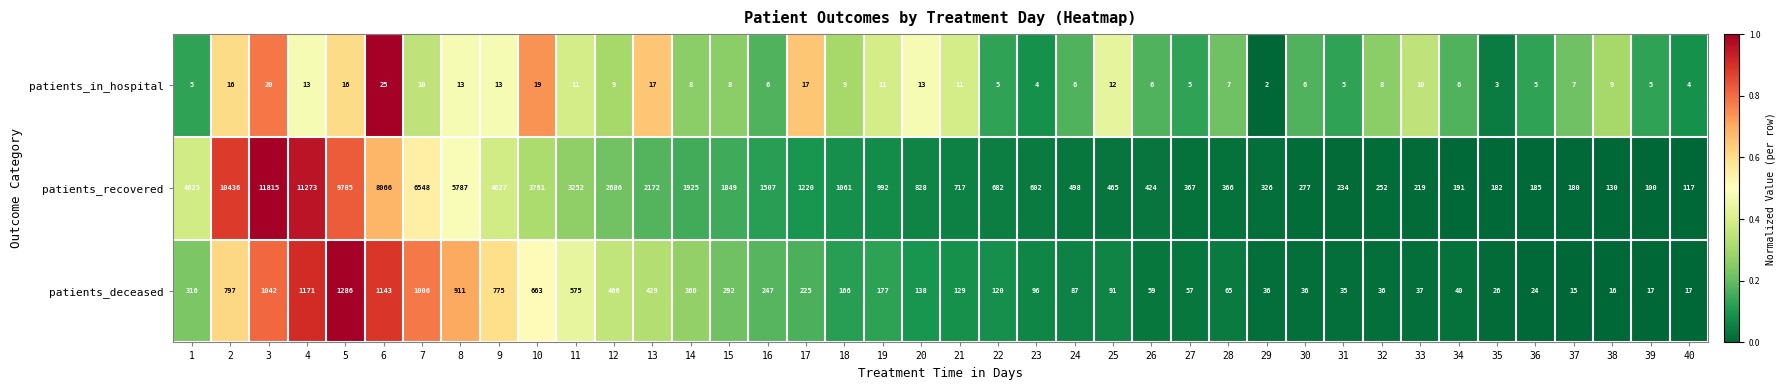

What is the greatest value displayed?

11815